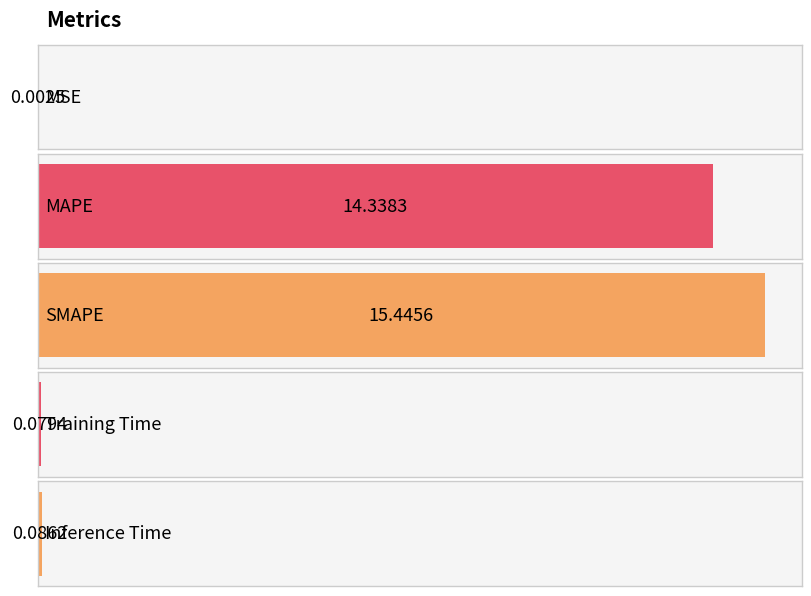

Where is the data nearest to the value 7?

Inference Time